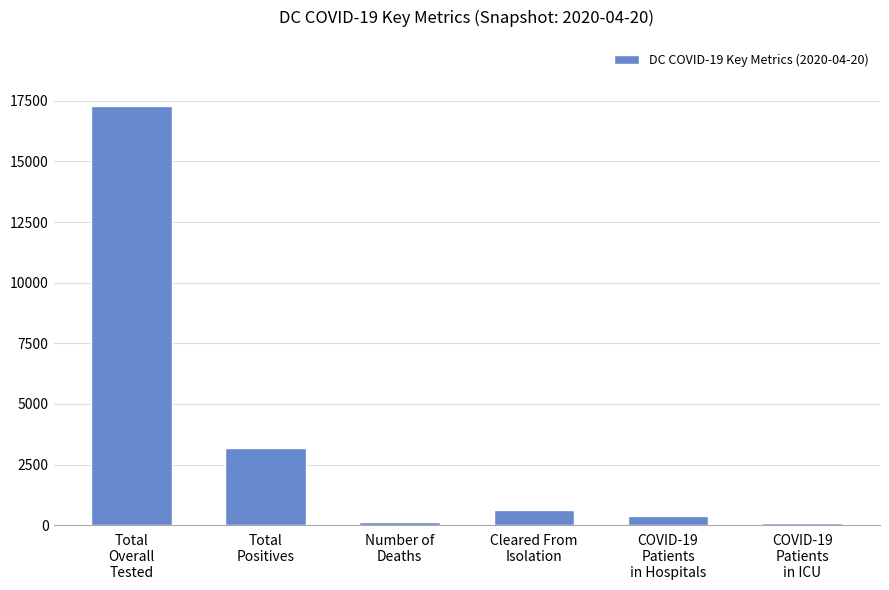

What is the difference between the second highest and minimum values?

3100